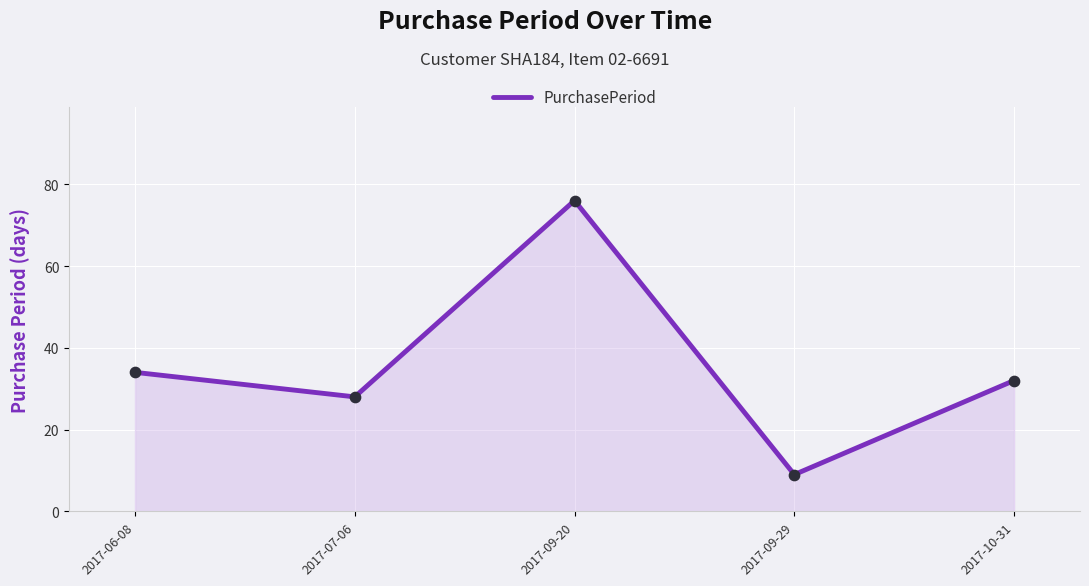

Between 2017-06-08 and 2017-07-06, which is larger?

2017-06-08